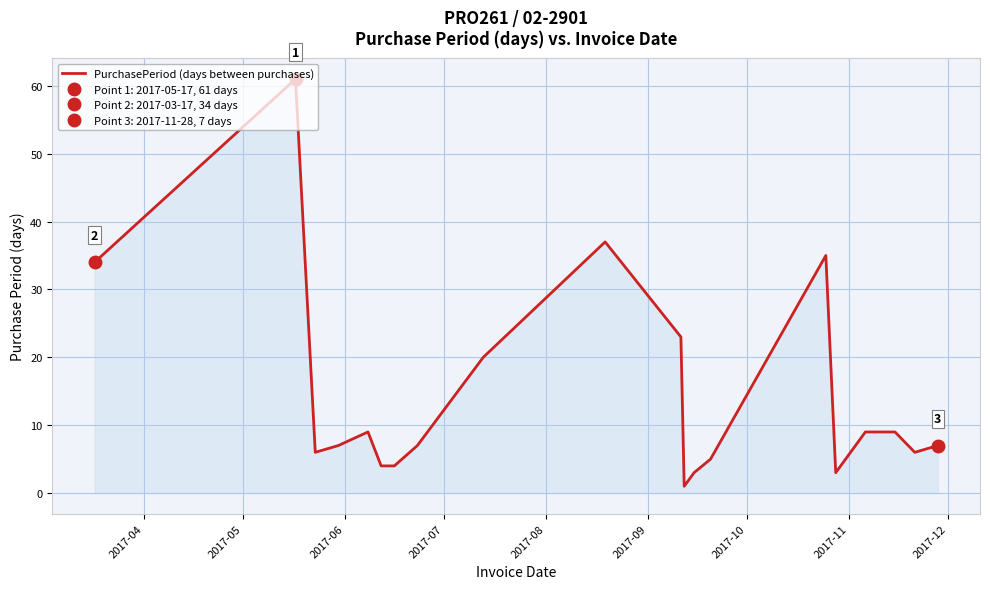

At which category does the data reach its first local peak?

2017-05